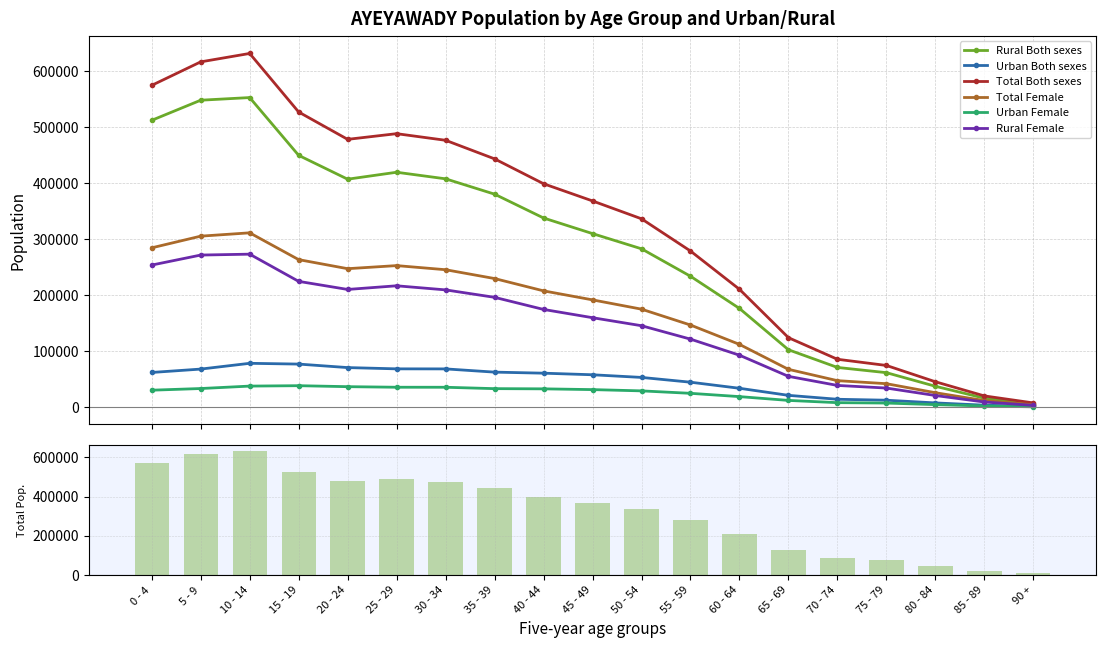

What position from the right is 70 - 74?

5